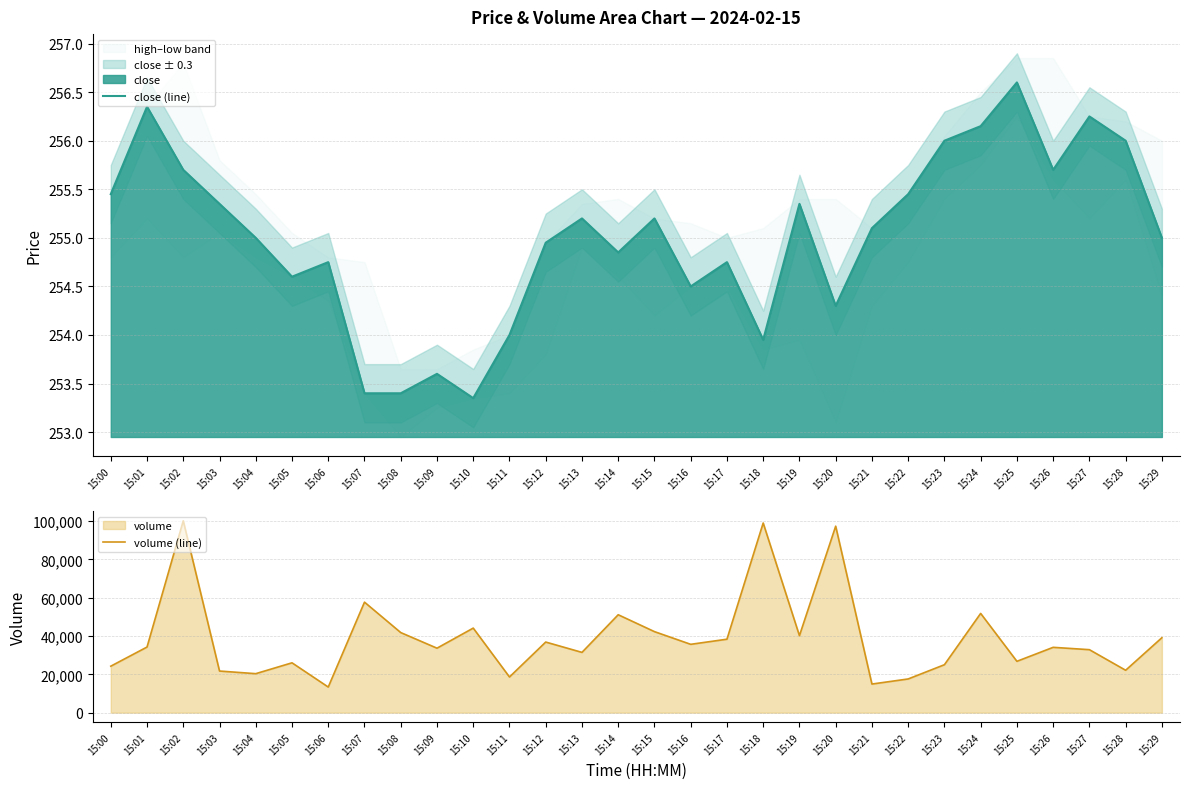

What is the value of the close (line) point at the 6th from the left?

254.6